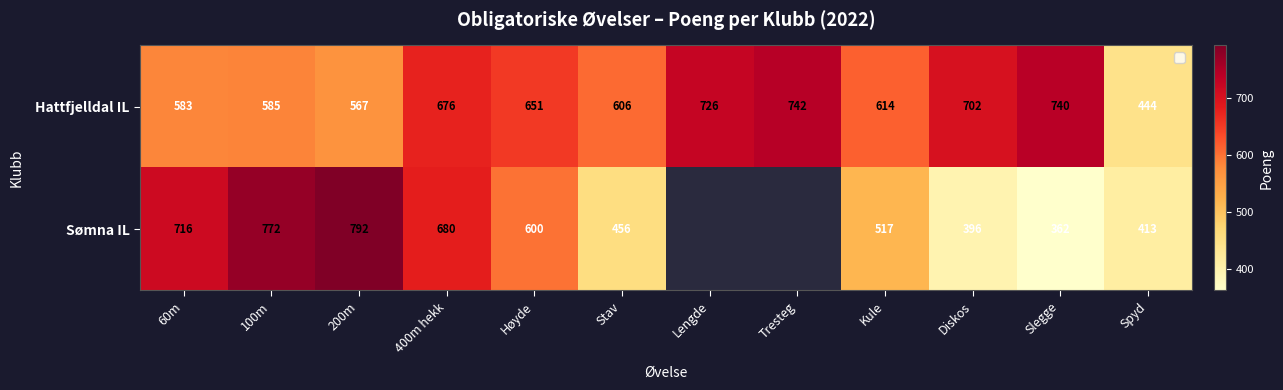

The Hattfjelldal IL series shows 201.0 at Diskos. True or false?

False